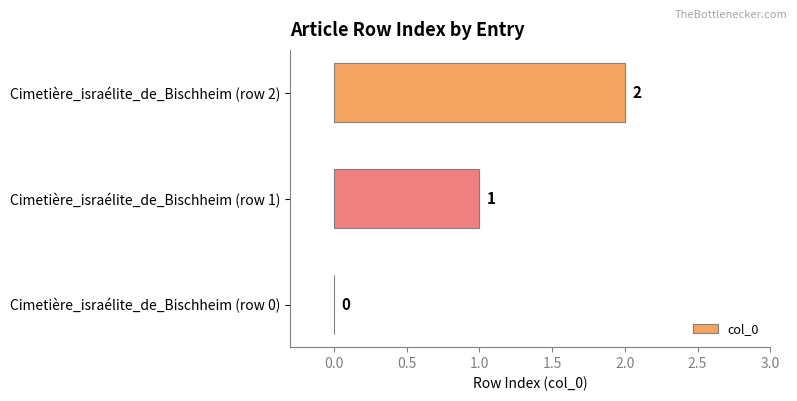

What is the sum of all values?

3